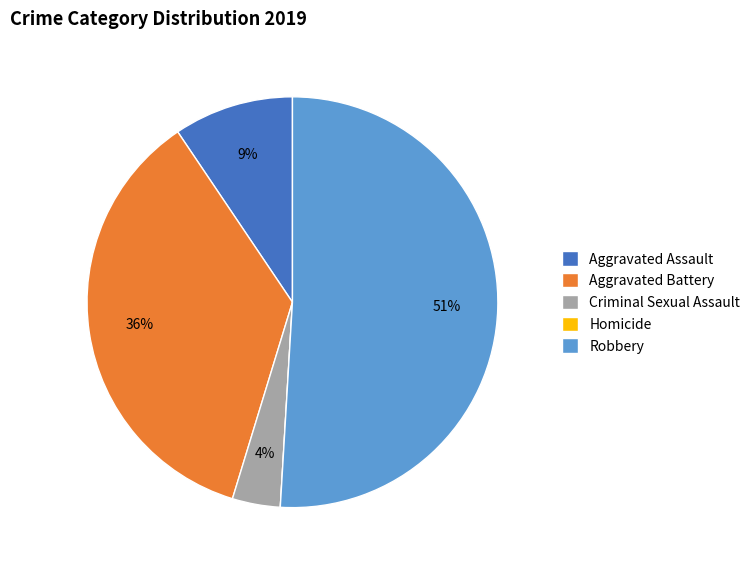

Which has a higher value, Aggravated Battery or Aggravated Assault?

Aggravated Battery